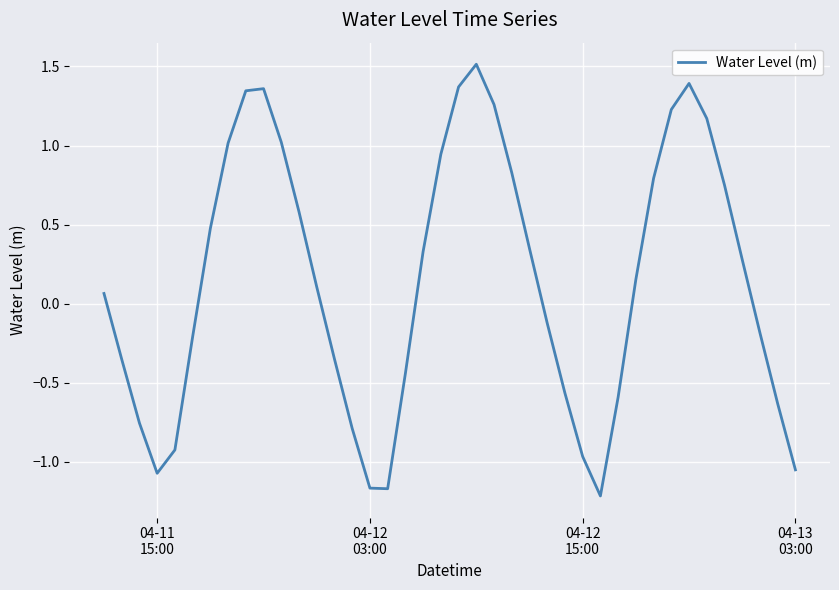

What is the greatest value displayed?

1.5